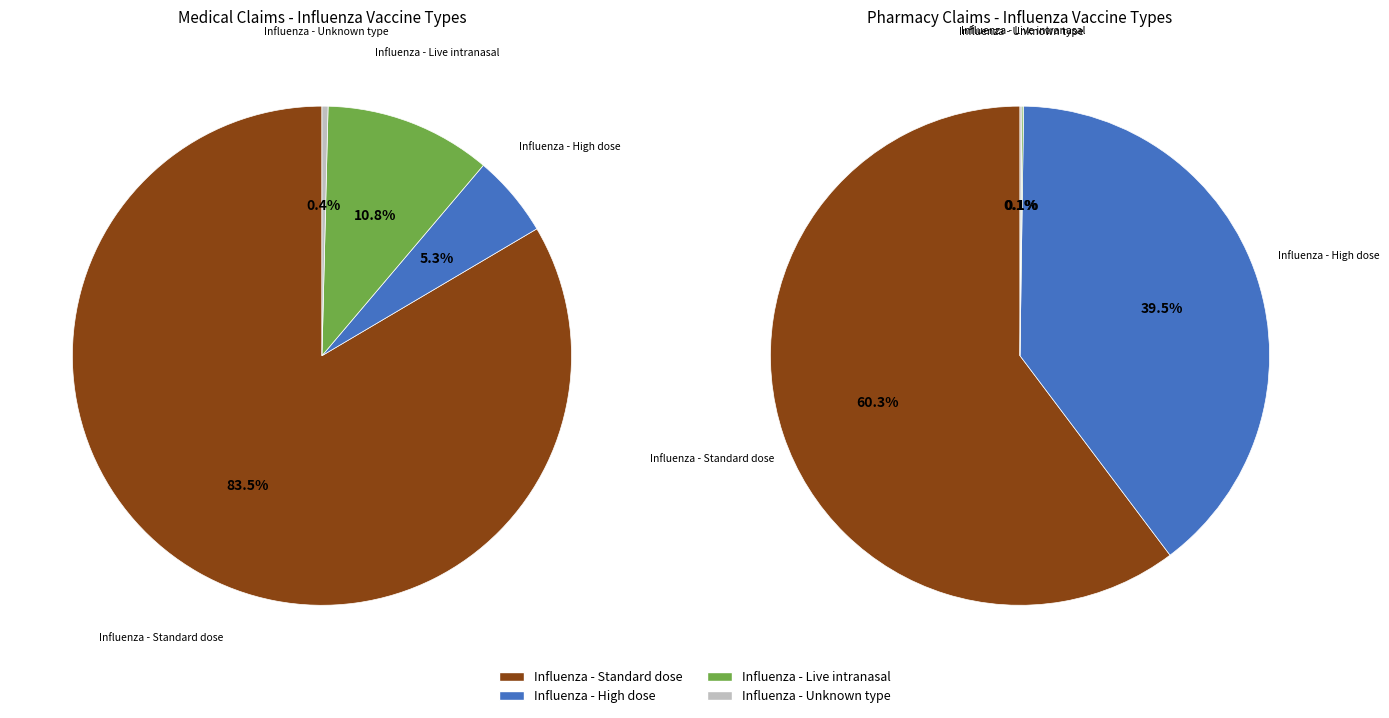

Is it true that Influenza - Standard dose is 68% of the pie?

False